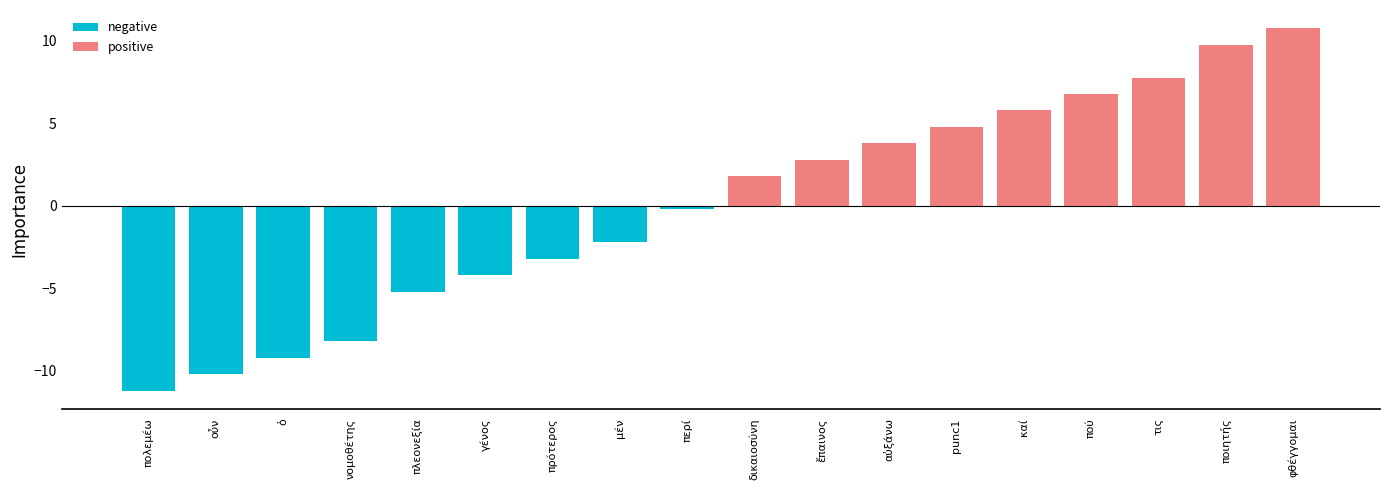

At νομοθέτης, list the series in order from smallest to largest.

negative, positive